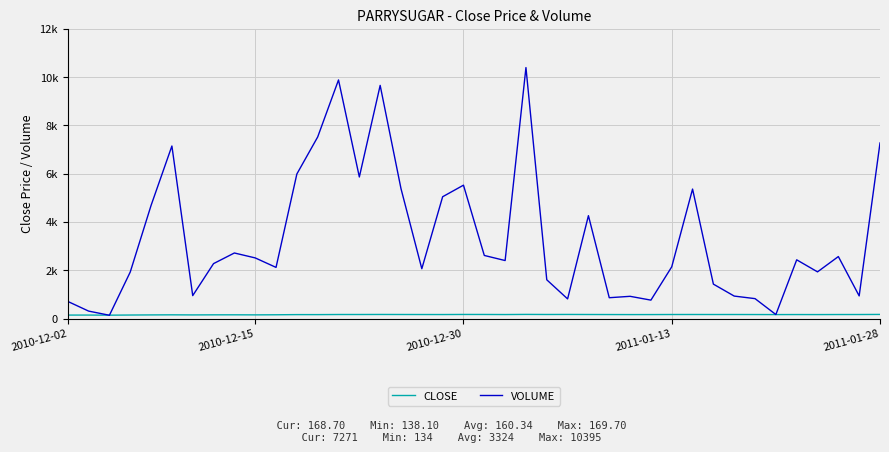

Is this an area chart (filled region under the line)?

No